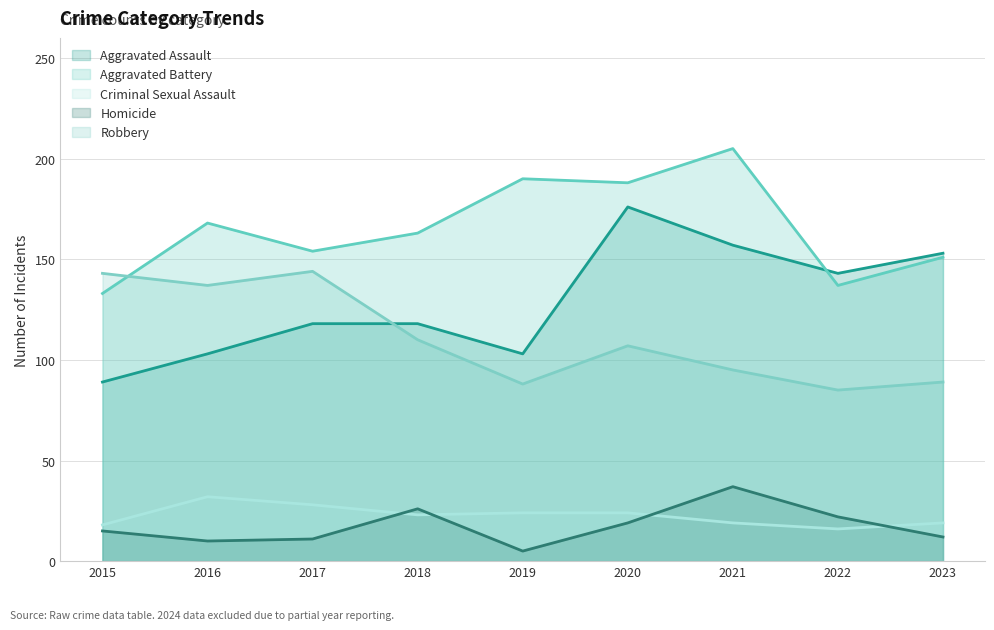

What are all the series names shown in the legend?

Aggravated Assault, Aggravated Battery, Criminal Sexual Assault, Homicide, Robbery